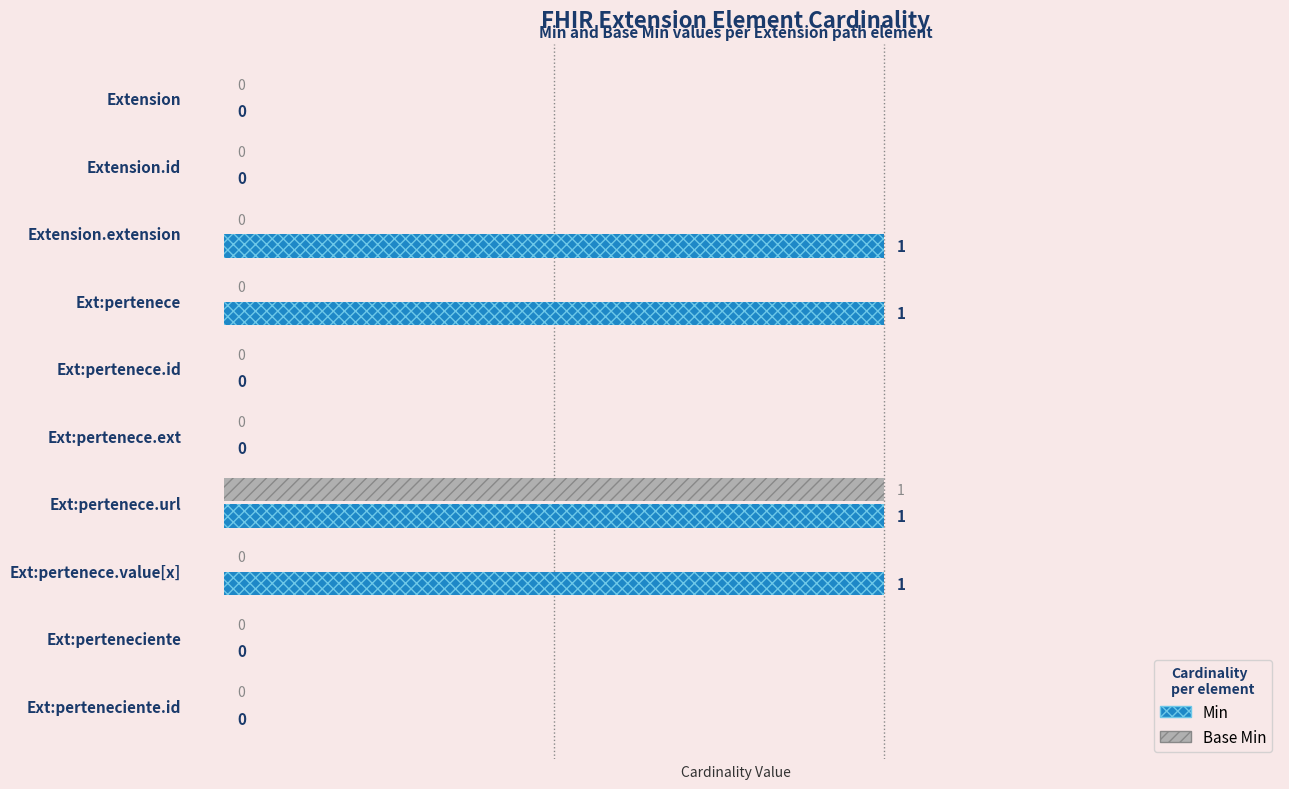

The value of Min at Ext:pertenece.value[x] is 1. True or false?

True